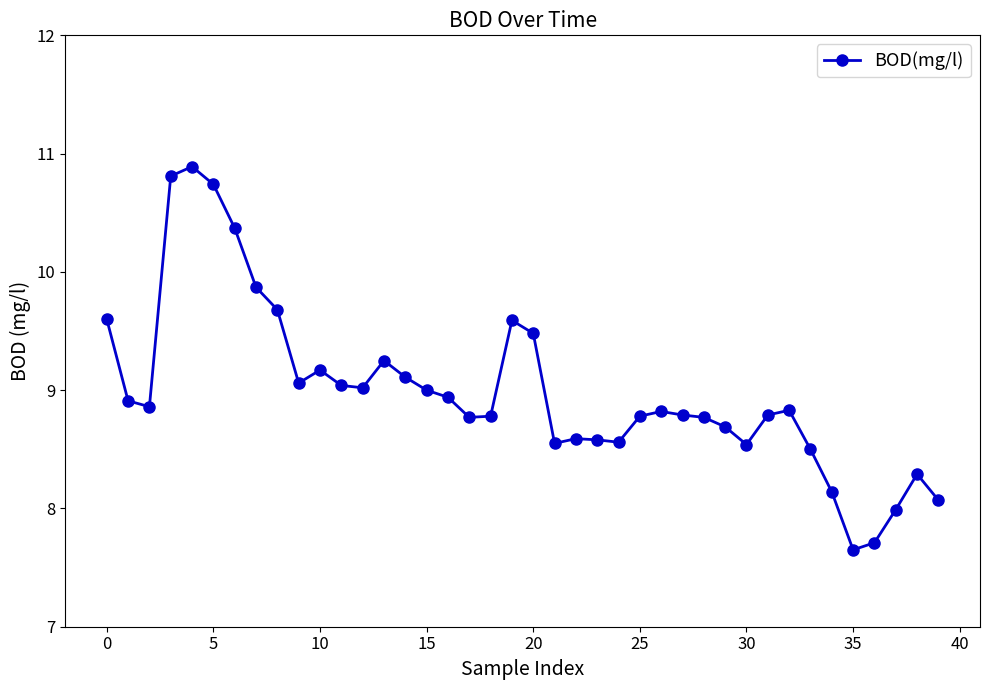

True or false: there are more than 0 points higher than both neighbors.

True